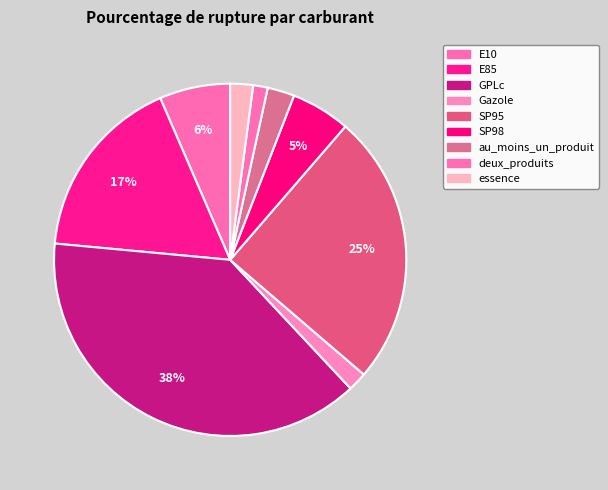

Is there a majority slice in this chart?

No